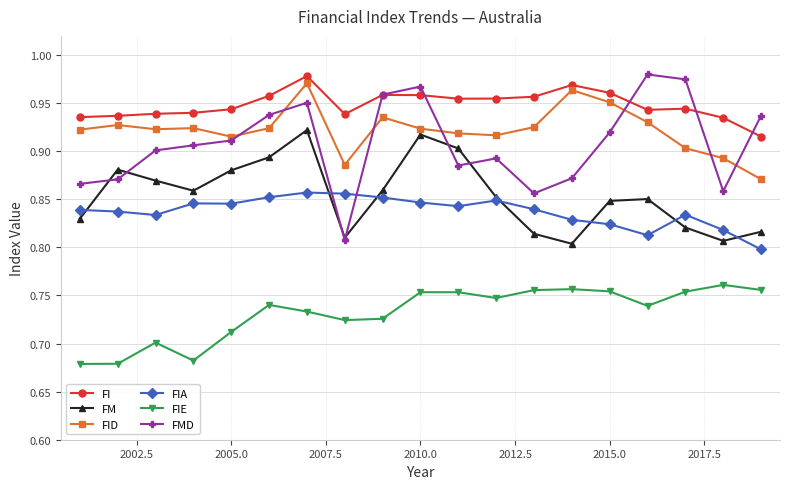

True or false: FIA has more than 0 points higher than both neighbors.

True